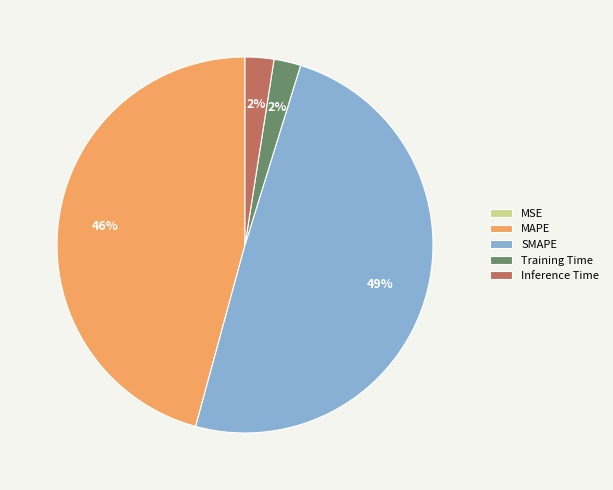

Do MAPE and SMAPE together represent more than half of the pie?

Yes